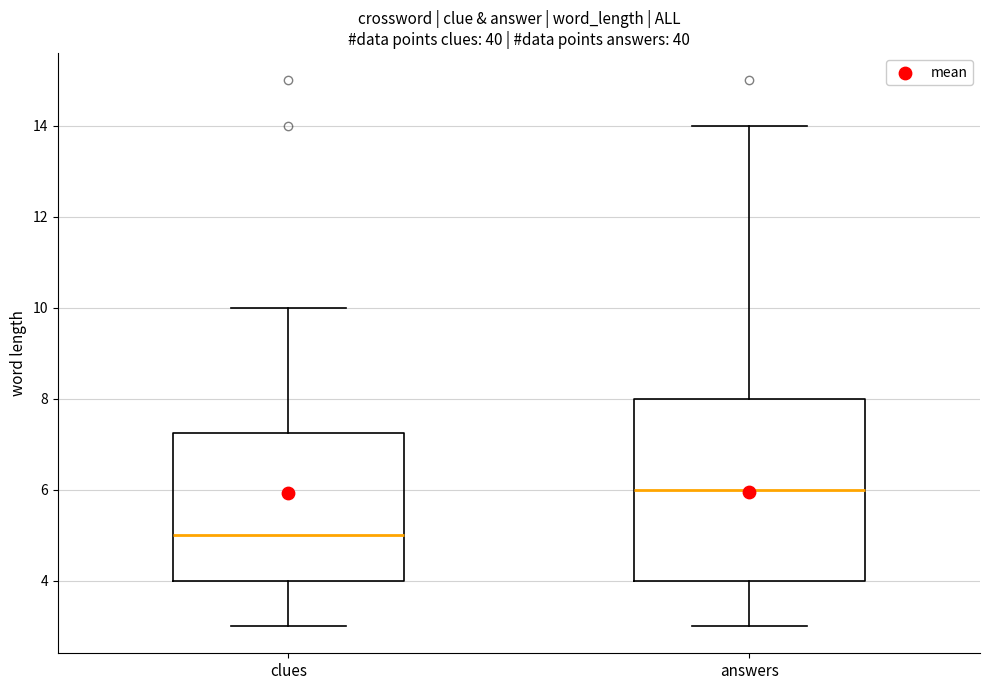

Reading left to right, transcribe this box plot: for each box, give where its median line is, the range the box spans, and where its two whiskers end, as read against the y-axis. The values are not printed on the chart, so give them approximately, as read against the axis.

clues: median 5.0, box 4.0 to 7.2, whiskers 3.0 to 10.0
answers: median 6.0, box 4.0 to 8.0, whiskers 3.0 to 14.0